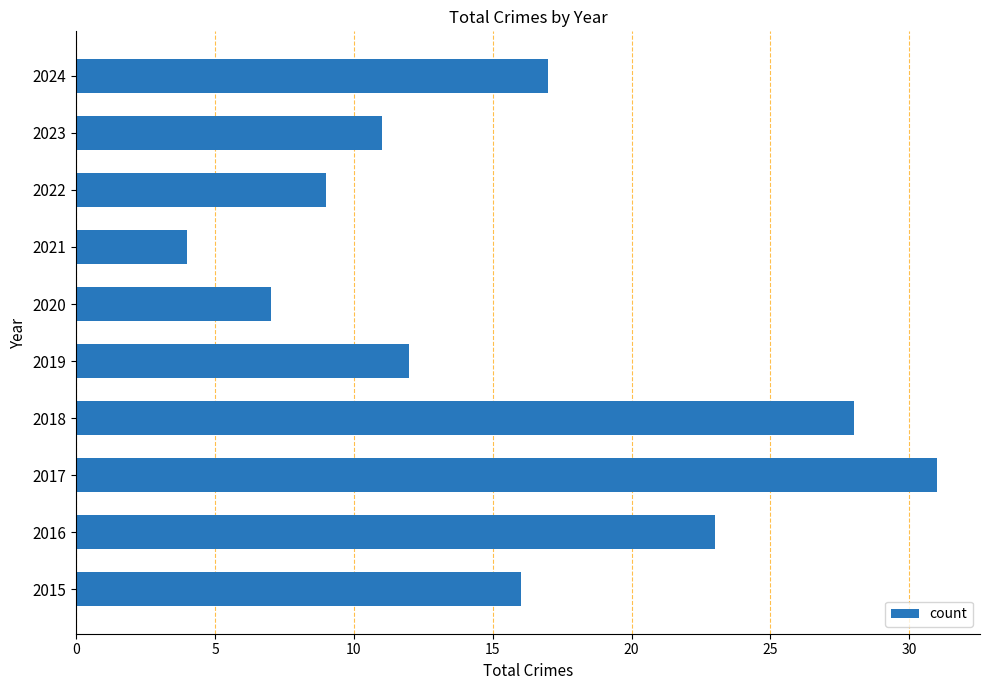

What is the difference between the maximum and minimum values?

27